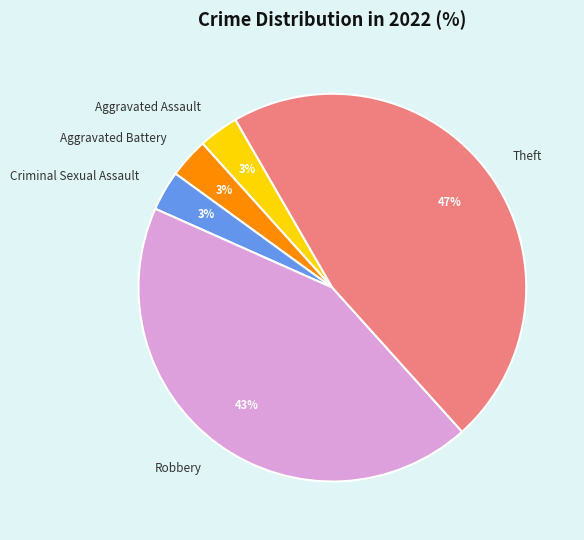

How many slices are in this pie chart?

5